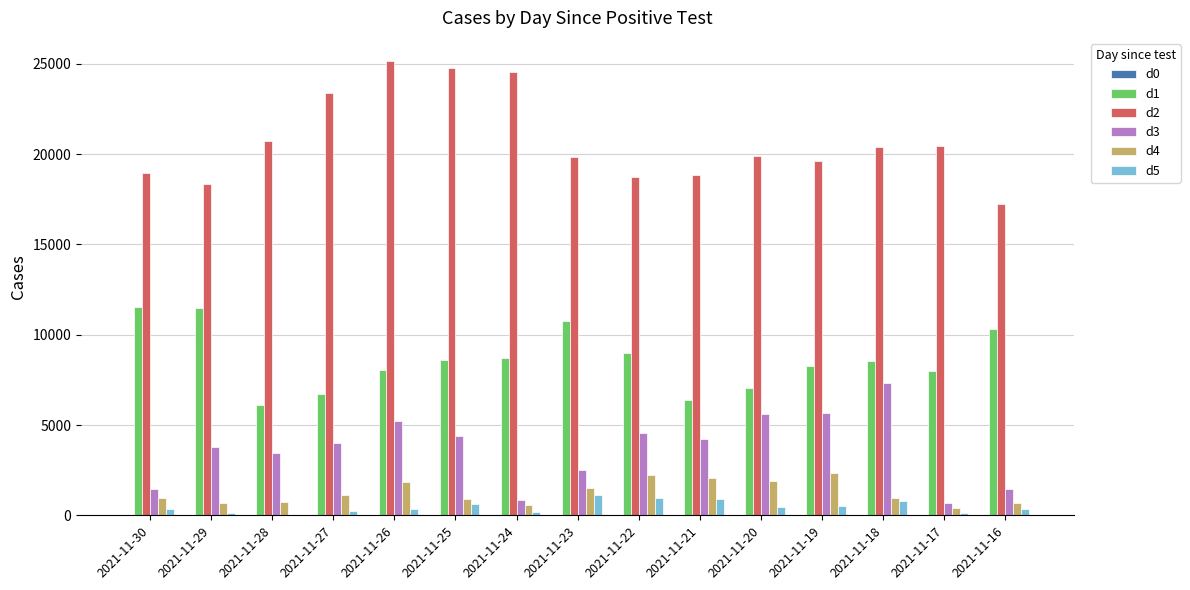

The value of d1 at 2021-11-19 is 8267. True or false?

True